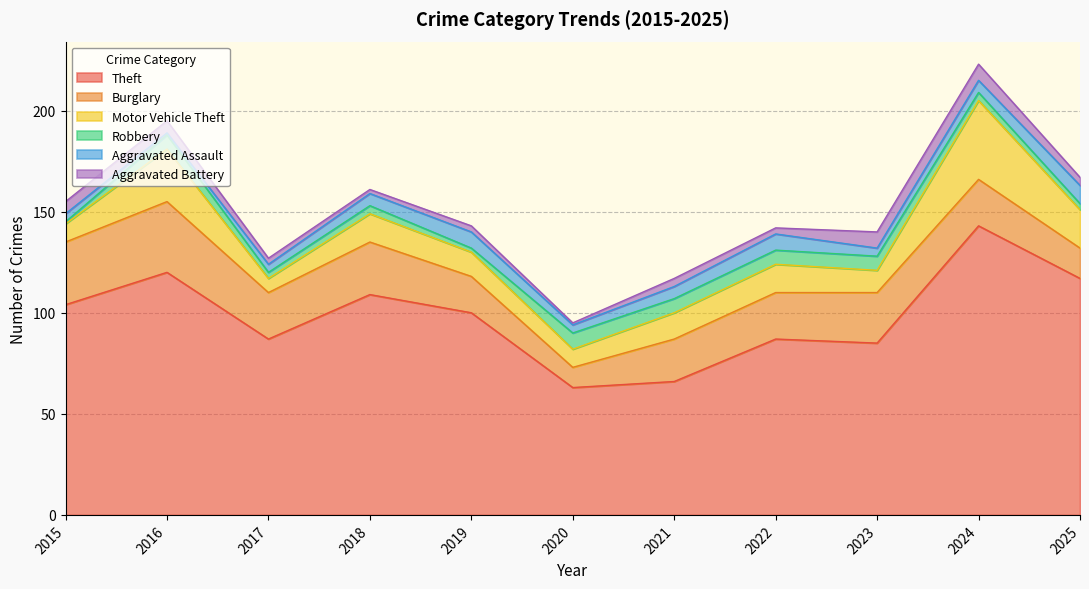

Rank the categories by Theft value from lowest to highest.

2020, 2021, 2023, 2017, 2022, 2019, 2015, 2018, 2025, 2016, 2024